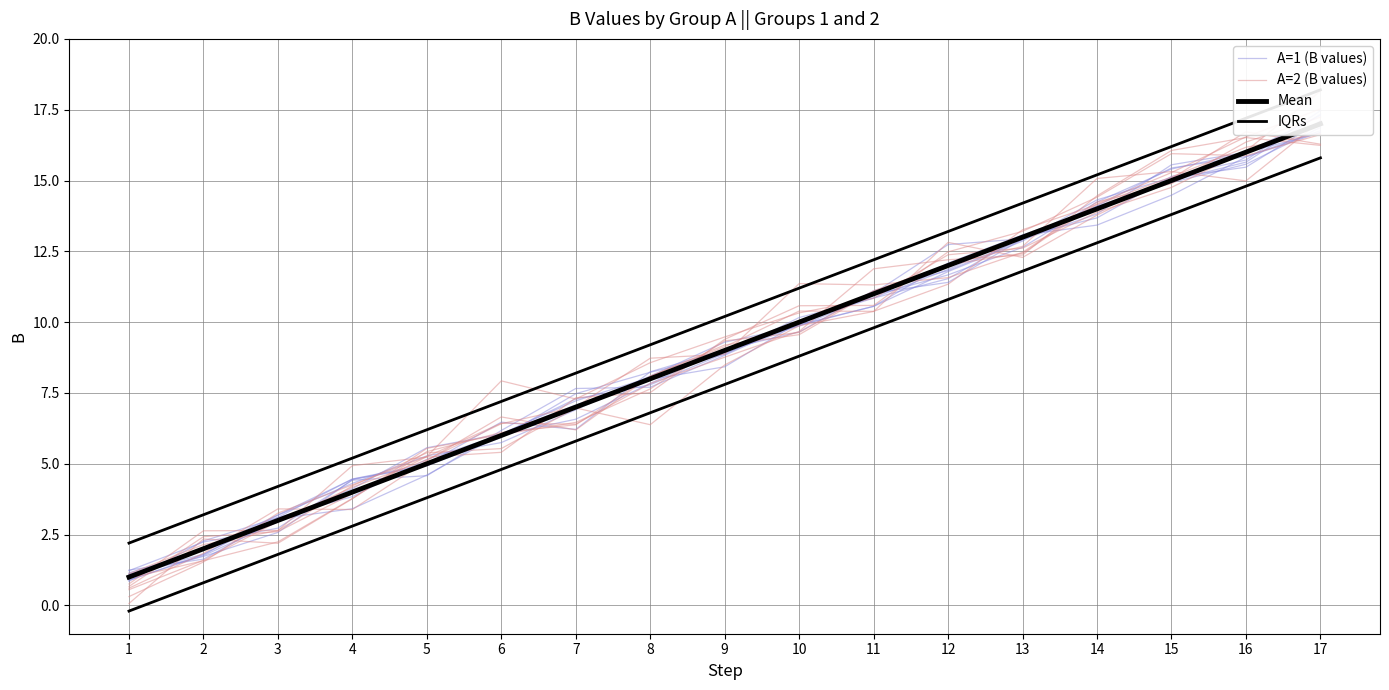

Does the chart display data point markers on the line(s)?

No